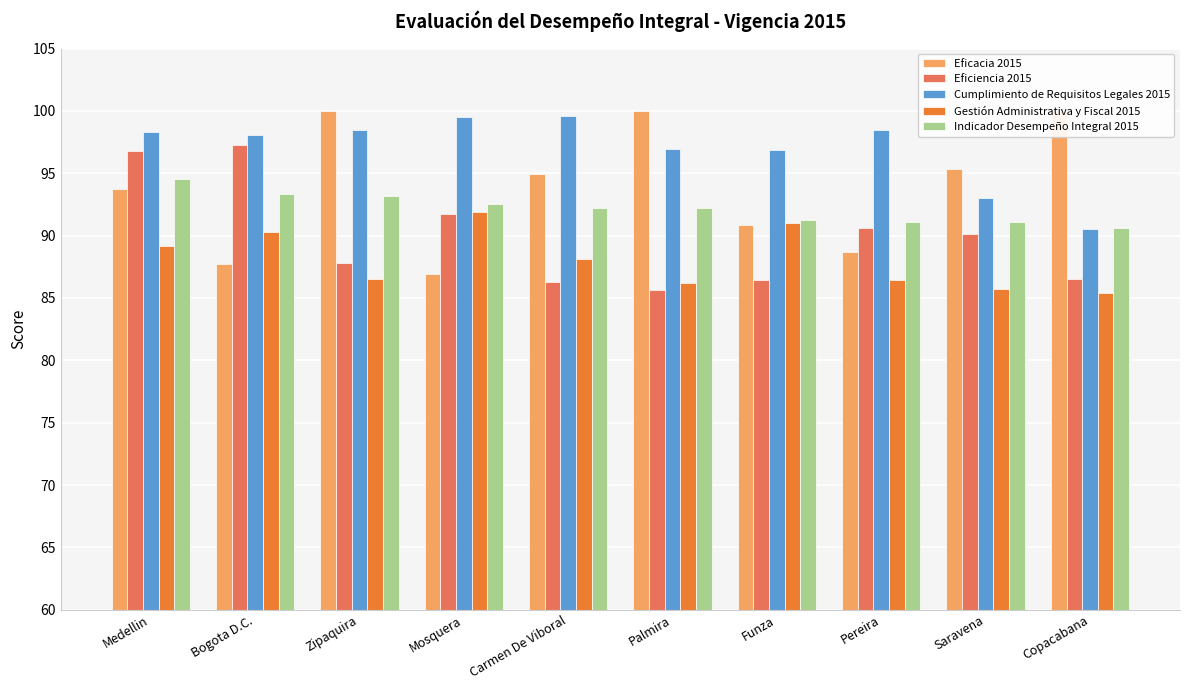

What is the value of the Eficacia 2015 bar at the 5th from the left?

95.0